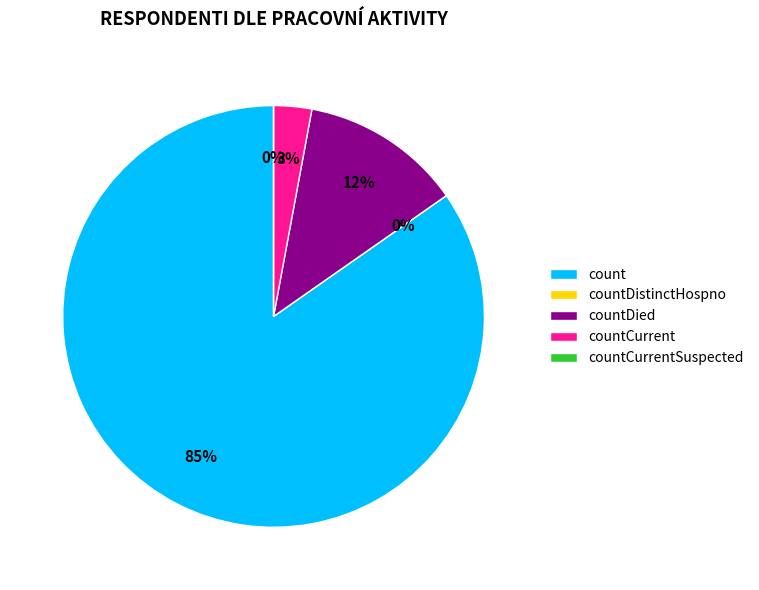

Does count account for over 50% of the chart?

Yes